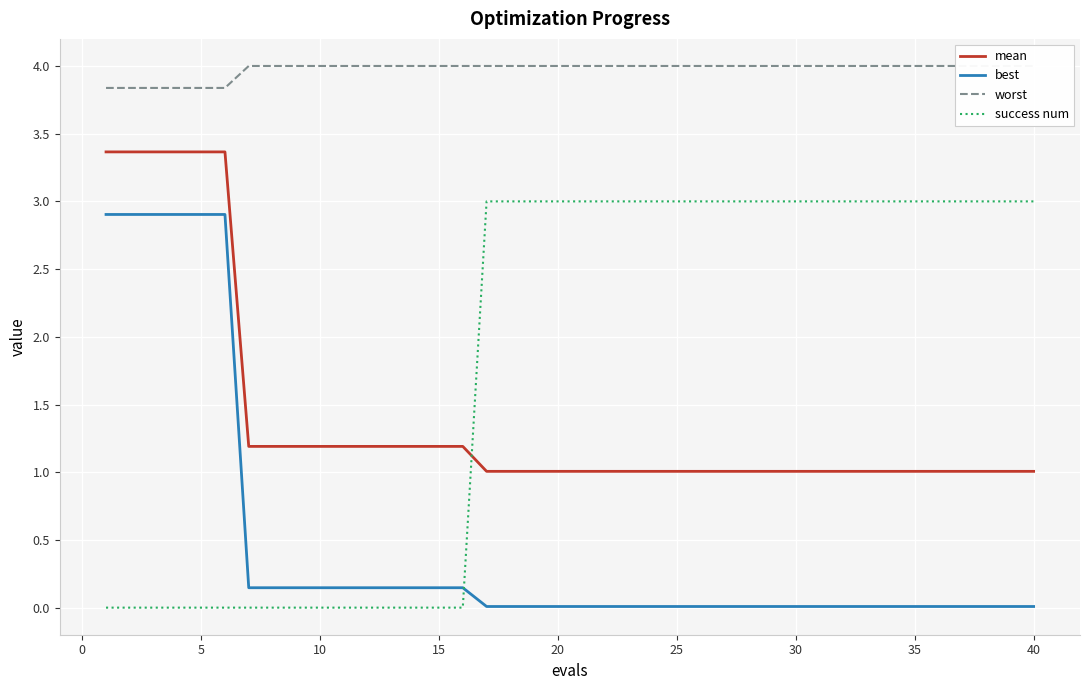

Reading left to right, list all the values displayed in this chart.

mean: 3.4	3.4	3.4	3.4	3.4	3.4	1.2	1.2	1.2	1.2	1.2	1.2	1.2	1.2	1.2	1.2	1.0	1.0	1.0	1.0	1.0	1.0	1.0	1.0	1.0	1.0	1.0	1.0	1.0	1.0	1.0	1.0	1.0	1.0	1.0	1.0	1.0	1.0	1.0	1.0
best: 2.9	2.9	2.9	2.9	2.9	2.9	0.1	0.1	0.1	0.1	0.1	0.1	0.1	0.1	0.1	0.1	0.0	0.0	0.0	0.0	0.0	0.0	0.0	0.0	0.0	0.0	0.0	0.0	0.0	0.0	0.0	0.0	0.0	0.0	0.0	0.0	0.0	0.0	0.0	0.0
worst: 3.8	3.8	3.8	3.8	3.8	3.8	4.0	4.0	4.0	4.0	4.0	4.0	4.0	4.0	4.0	4.0	4.0	4.0	4.0	4.0	4.0	4.0	4.0	4.0	4.0	4.0	4.0	4.0	4.0	4.0	4.0	4.0	4.0	4.0	4.0	4.0	4.0	4.0	4.0	4.0
success num: 0.0	0.0	0.0	0.0	0.0	0.0	0.0	0.0	0.0	0.0	0.0	0.0	0.0	0.0	0.0	0.0	3.0	3.0	3.0	3.0	3.0	3.0	3.0	3.0	3.0	3.0	3.0	3.0	3.0	3.0	3.0	3.0	3.0	3.0	3.0	3.0	3.0	3.0	3.0	3.0